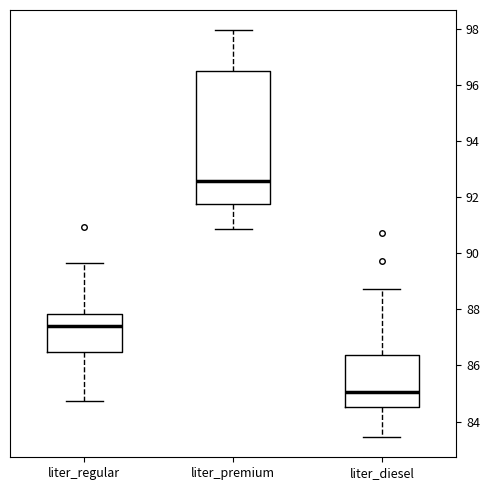

Where is the lower edge of the box for liter_diesel on the y-axis? The values are not printed on the chart, so give them approximately, as read against the axis.

84.6